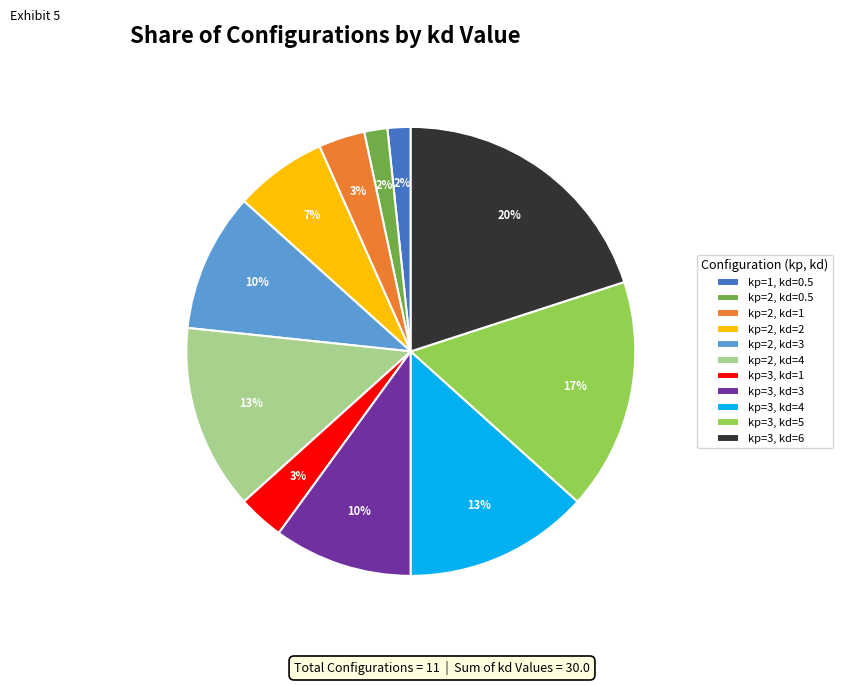

Which category has the biggest portion of the pie?

kp=3, kd=6